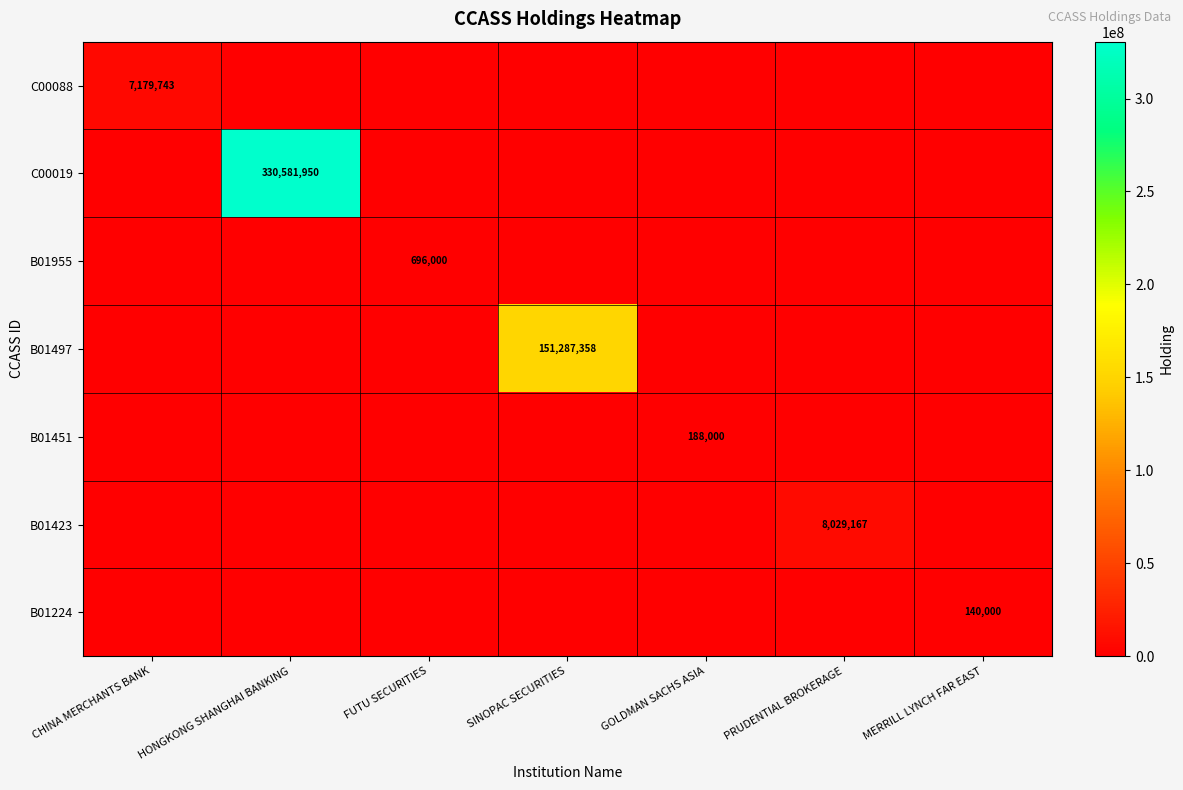

Is it true that C00019 equals 163669302 at HONGKONG SHANGHAI BANKING?

False